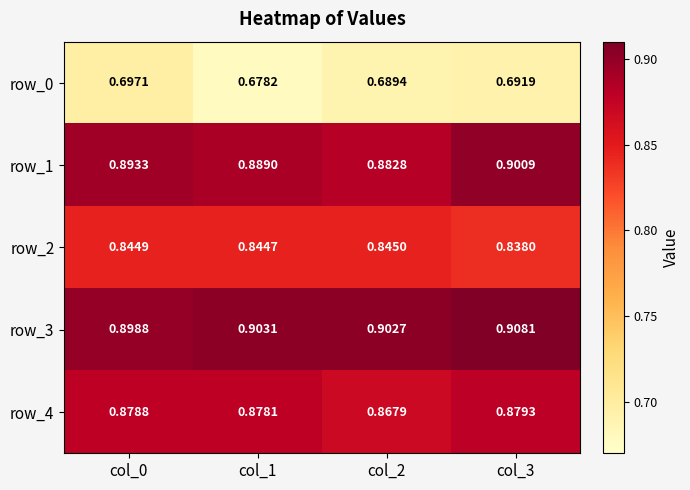

Is the value of row_2 at col_3 greater than the value of row_4 at col_1?

No